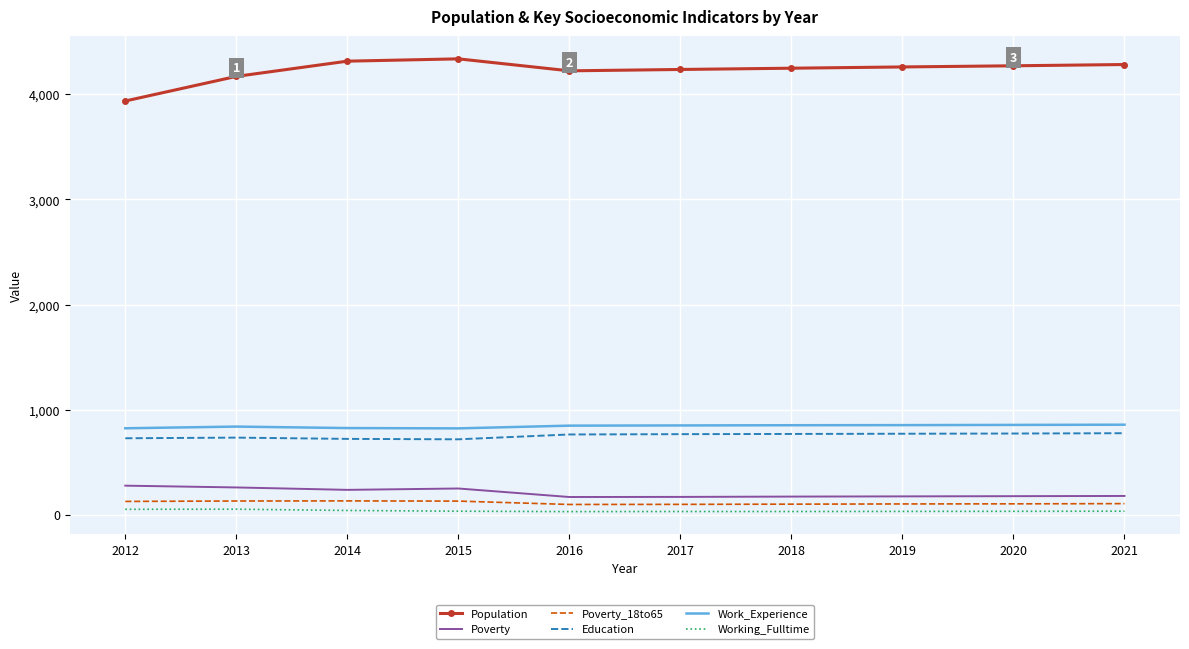

True or false: Population has more than 0 interior local peaks.

True